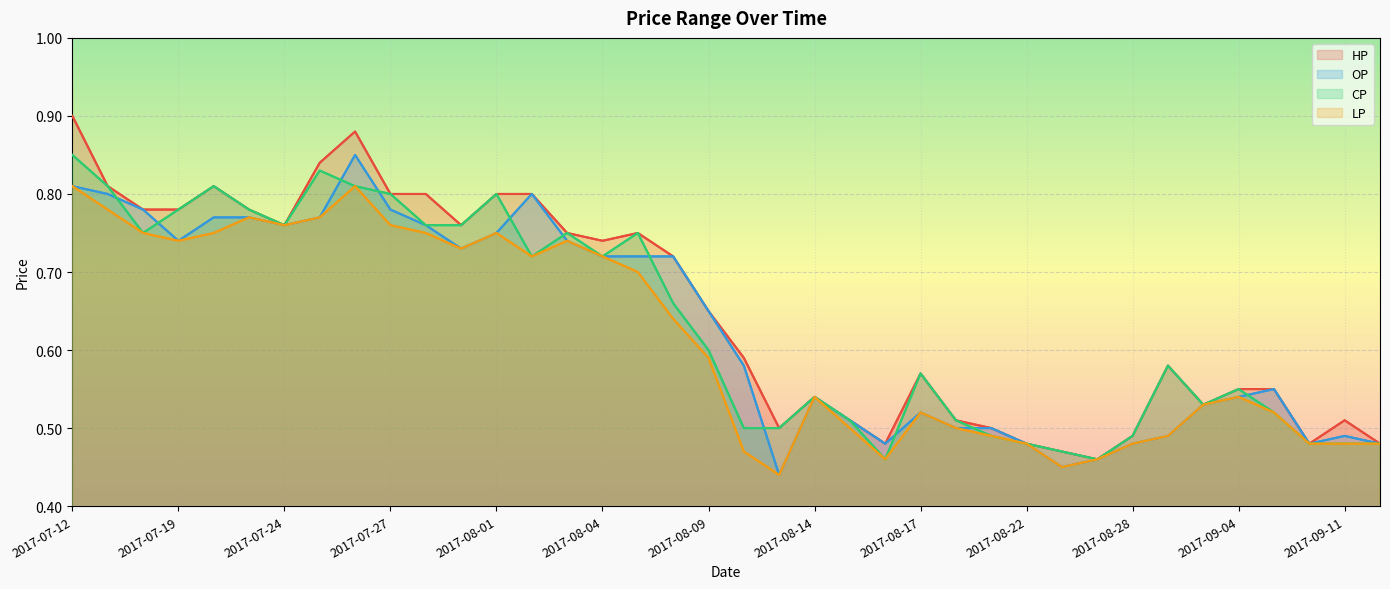

Which series changed the most between 2017-07-19 and 2017-08-03?

HP